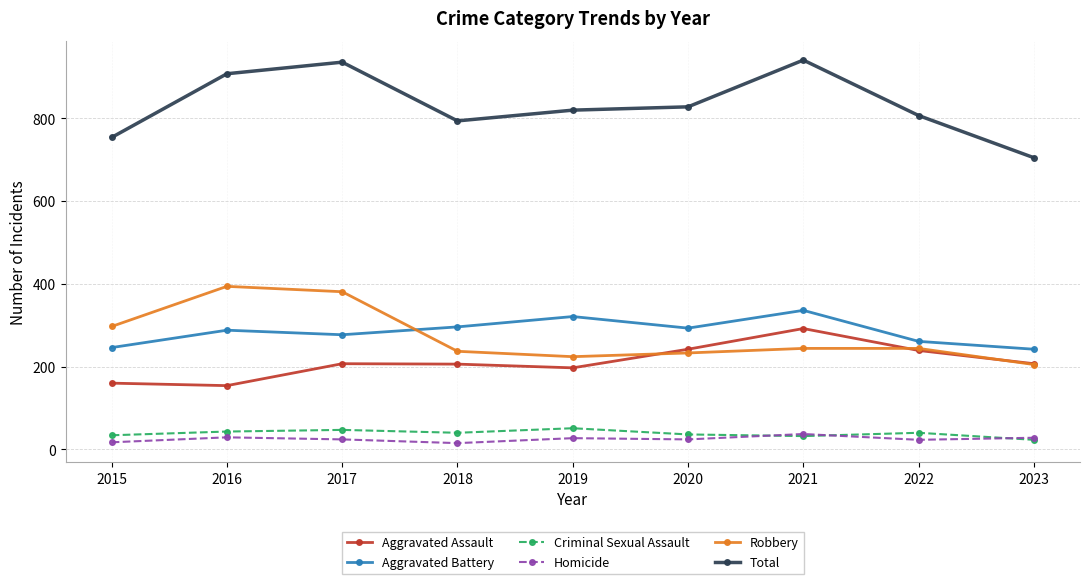

True or false: Criminal Sexual Assault and Total cross at least once.

False